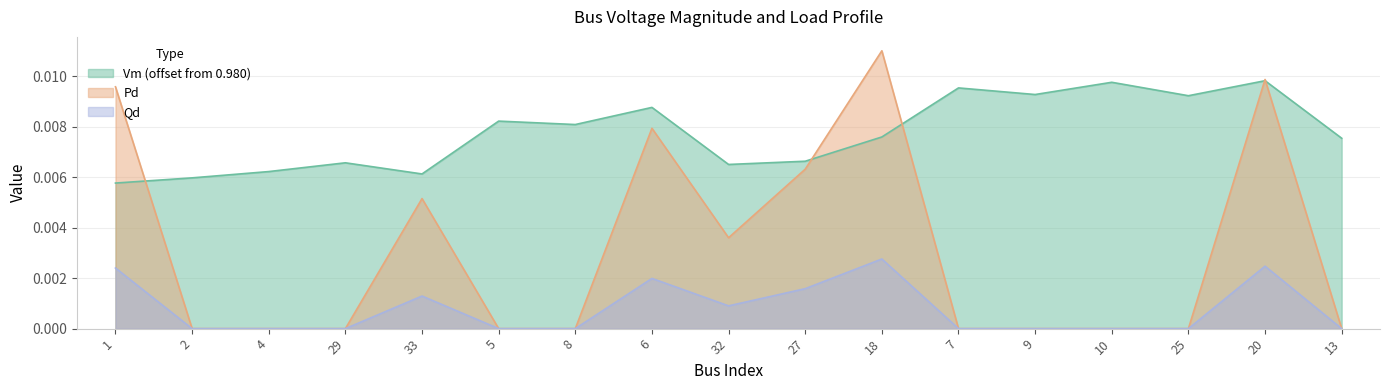

What is the sum of all Pd values?

0.1